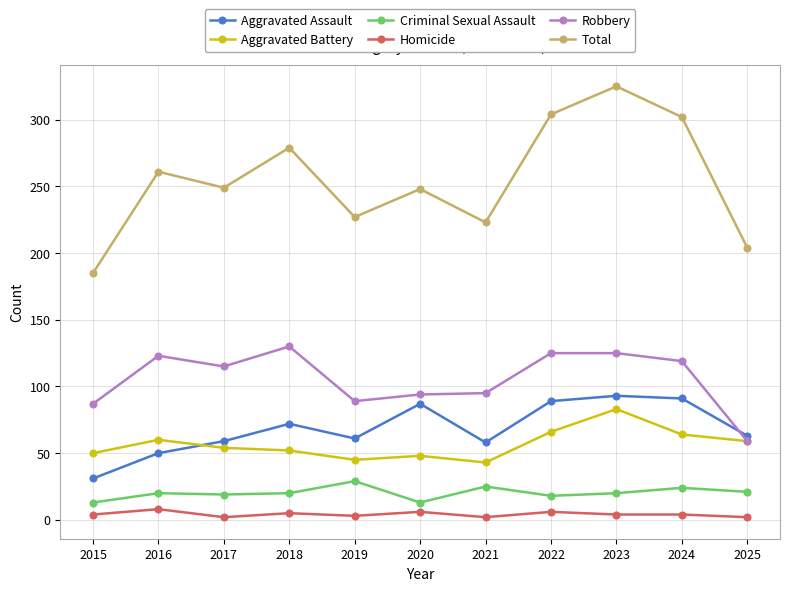

Is it true that Total equals 52 at 2021?

False